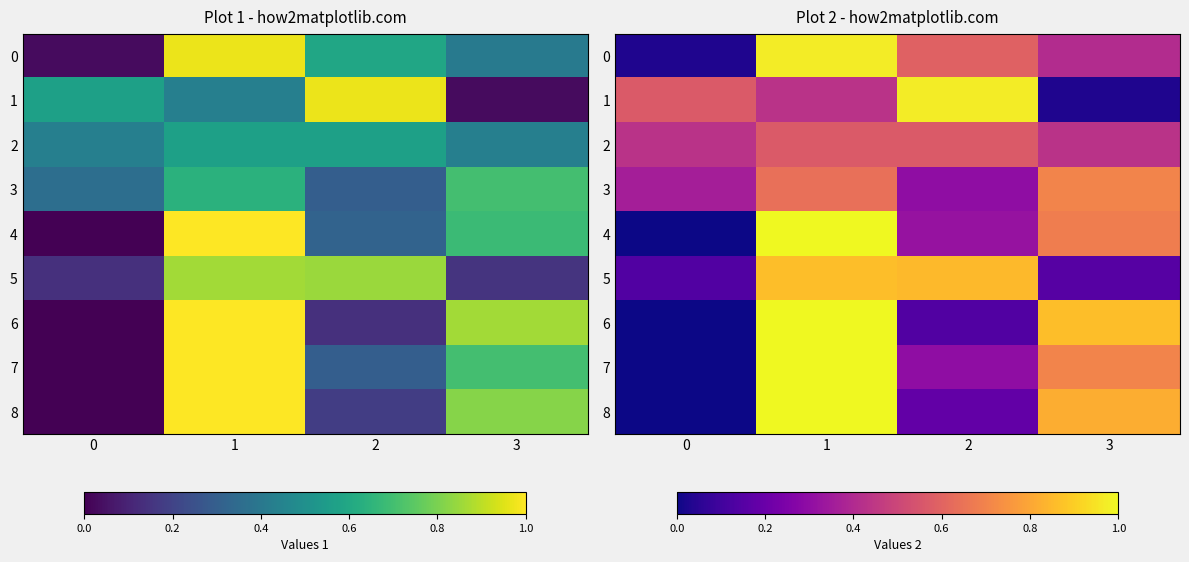

Which series has the largest range (max minus min)?

4